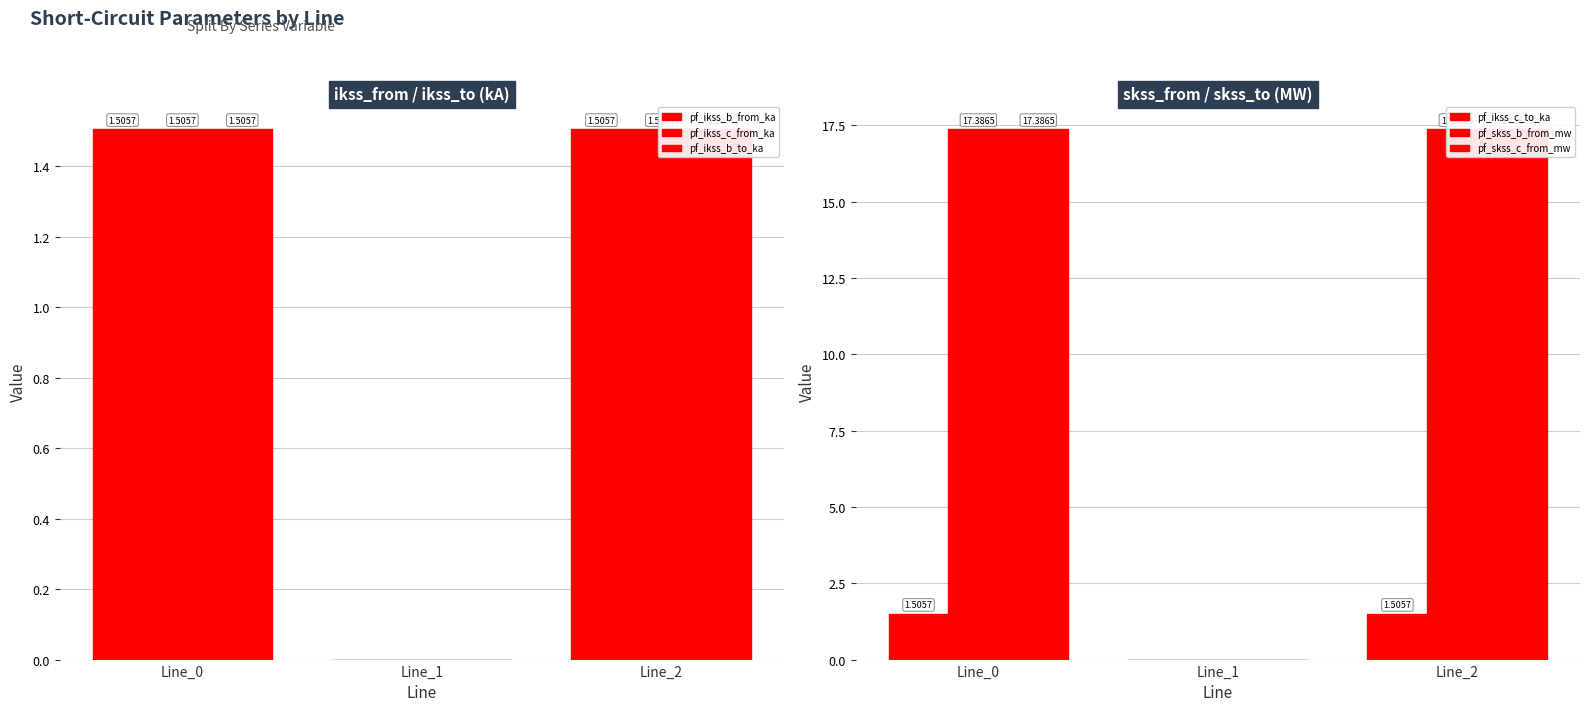

How many series are shown in this chart?

6